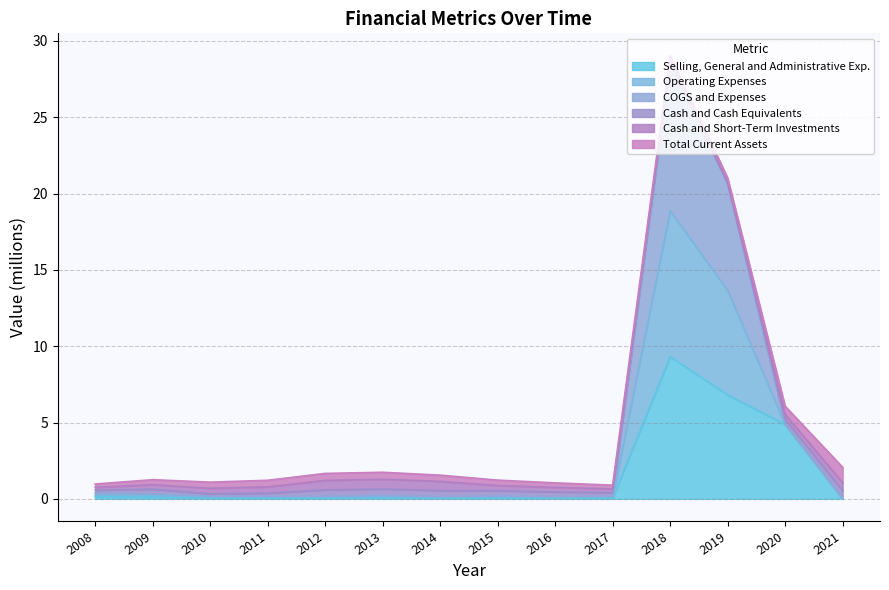

What is the maximum value for Selling, General and Administrative Exp.?

9.3